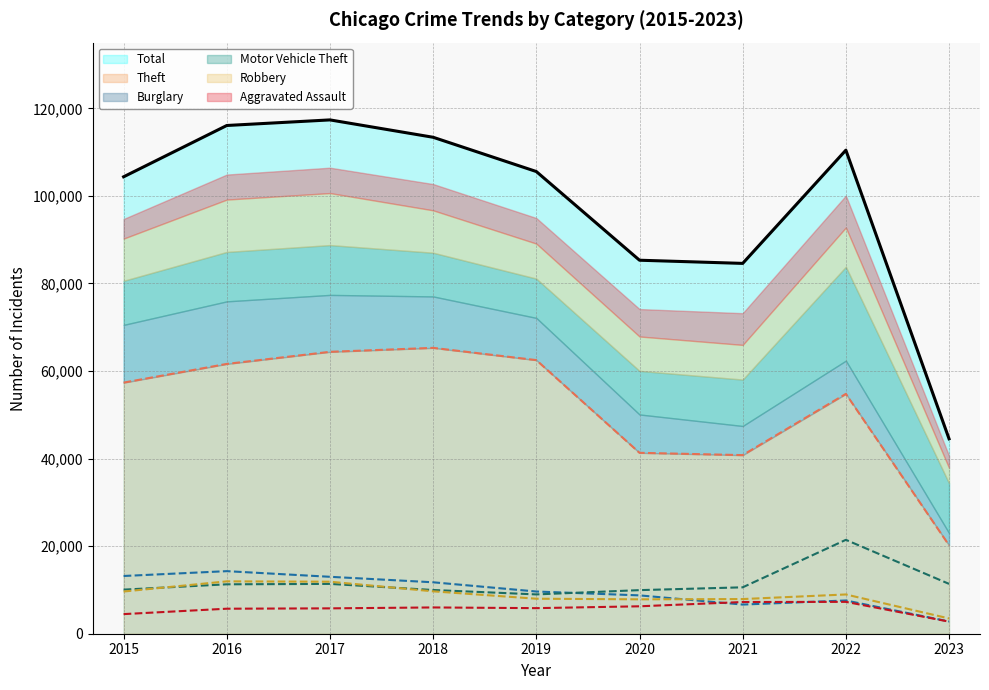

True or false: Theft has a value of 40790 at 2021.

True